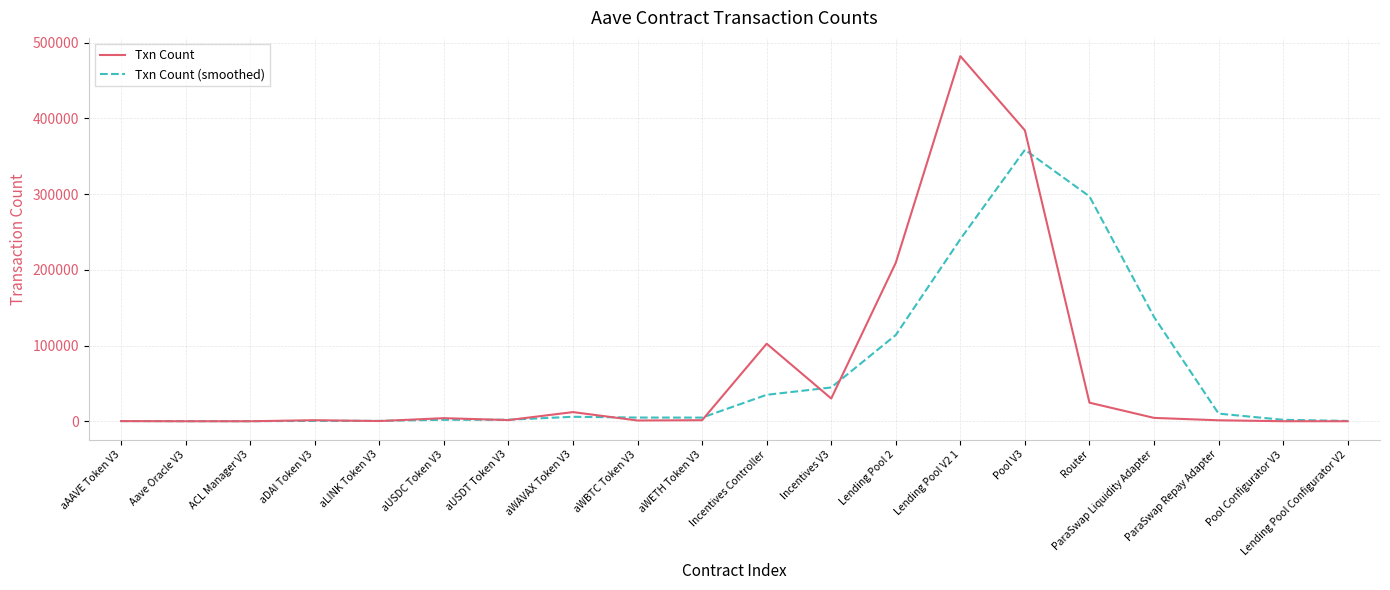

What is the highest value of the Txn Count series?

482221.0